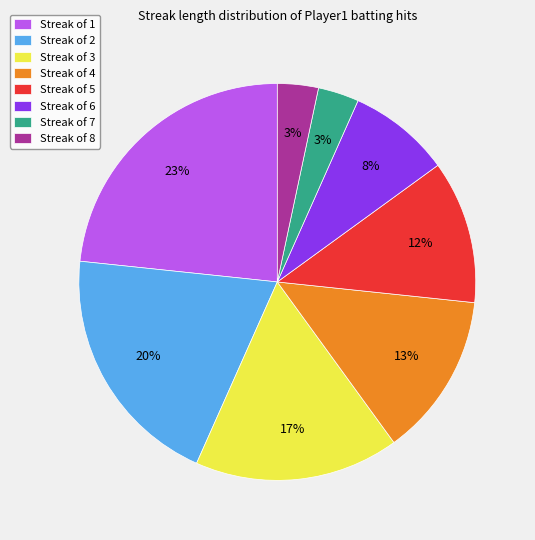

Which category has the biggest portion of the pie?

Streak of 1